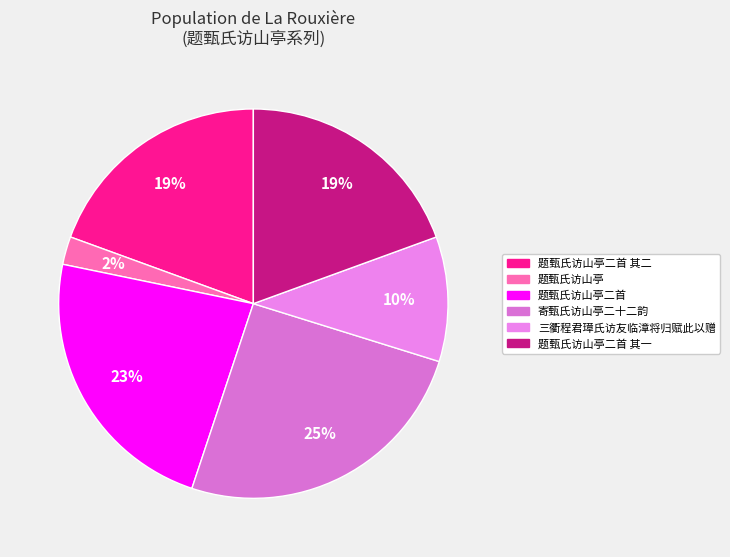

How many slices are in this pie chart?

6